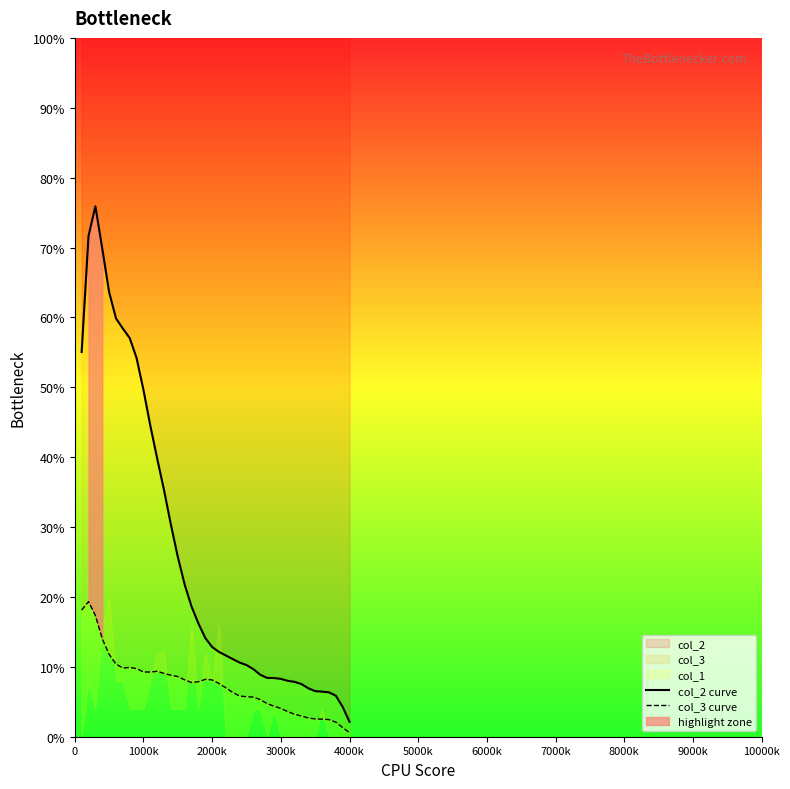

In col_2 curve, how many points are higher than both neighbors (excluding endpoints)?

1